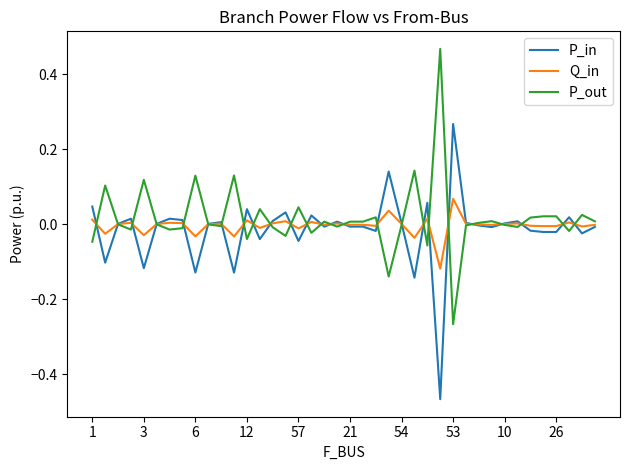

Rank the series by their maximum value, from highest to lowest.

P_out, P_in, Q_in